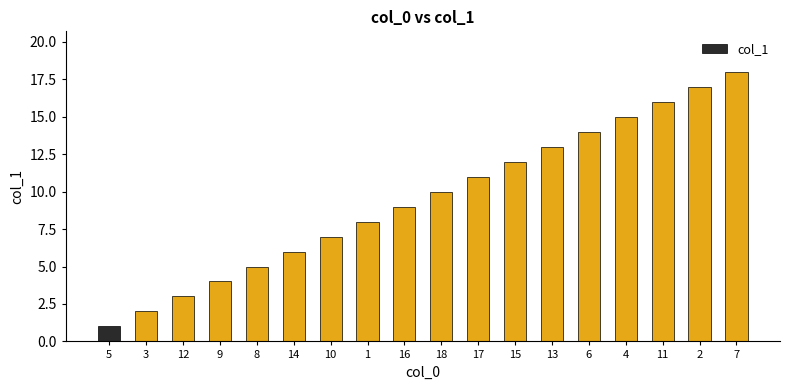

Are the bars horizontal?

No